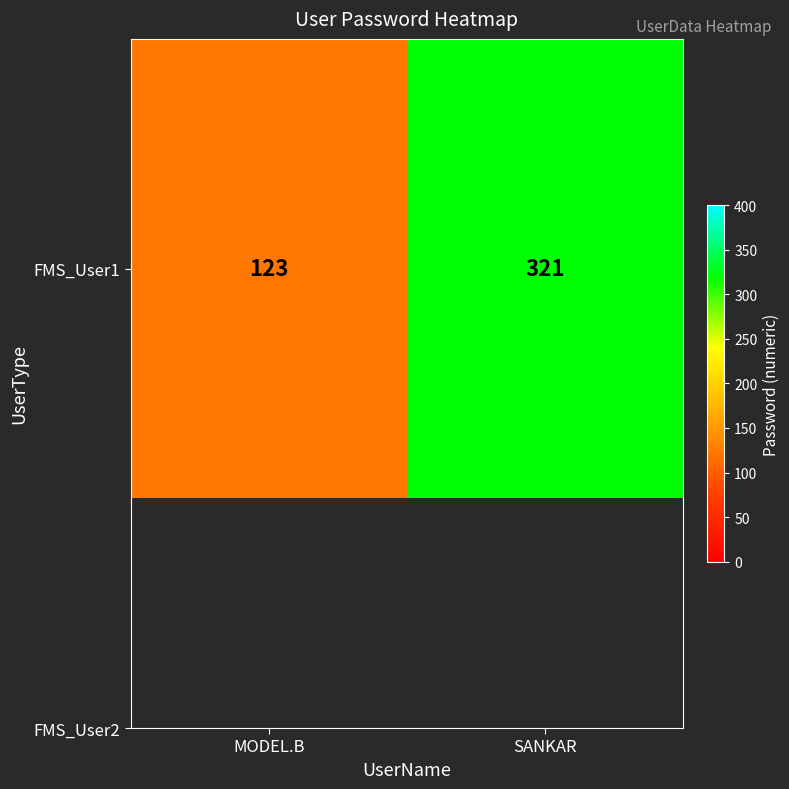

Rank the categories by value from highest to lowest.

SANKAR, MODEL.B